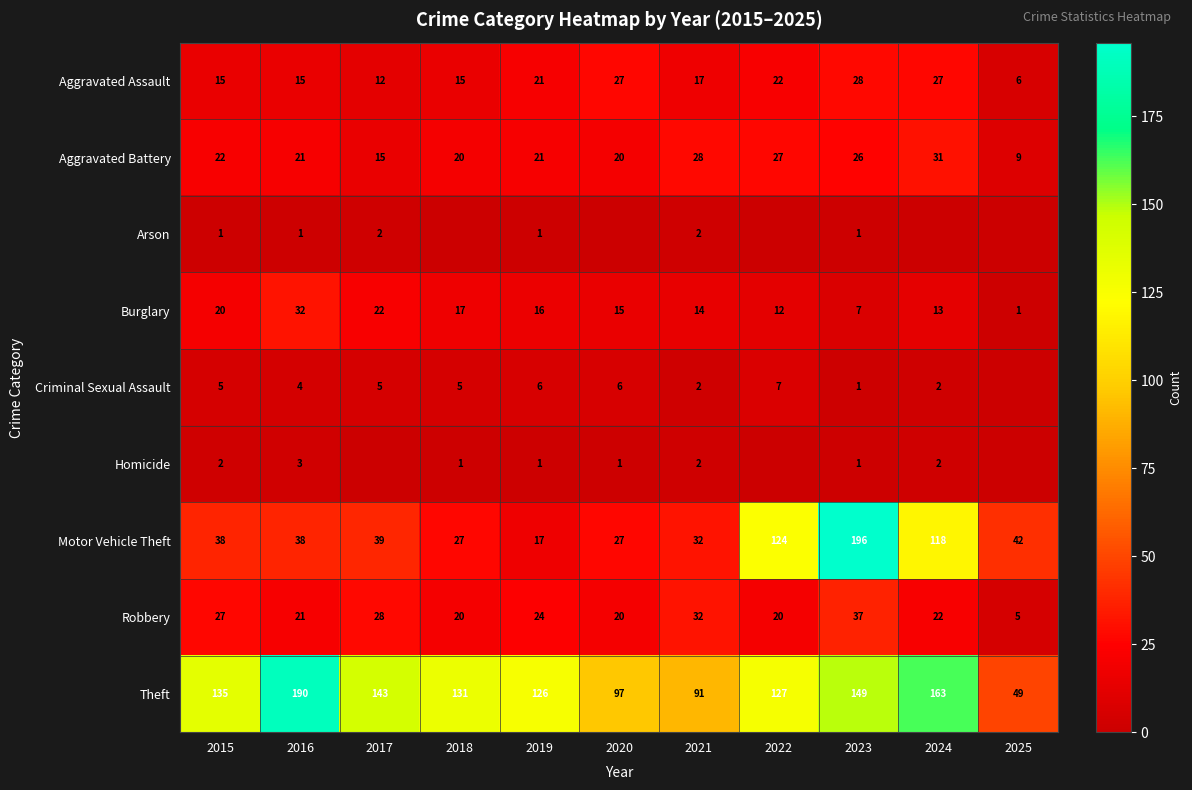

The Aggravated Assault series shows 5 at 2022. True or false?

False